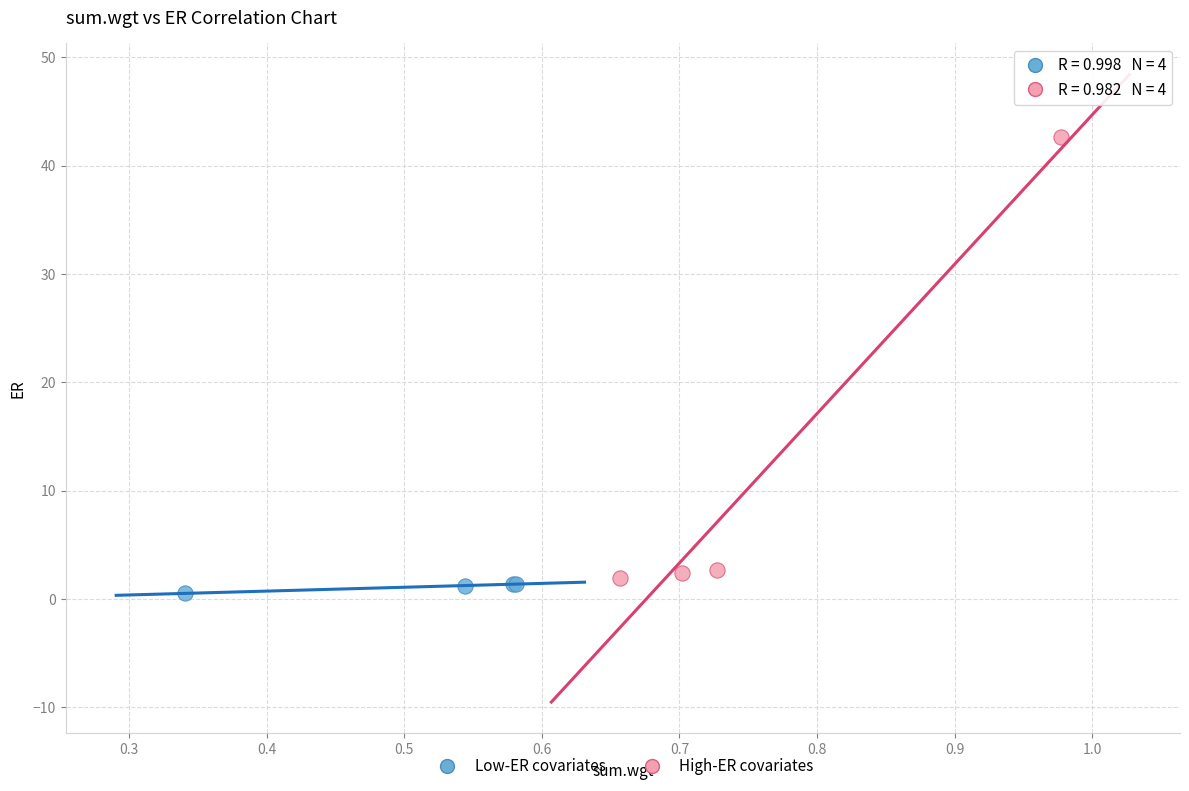

Which series contains the highest Y value?

High-ER covariates